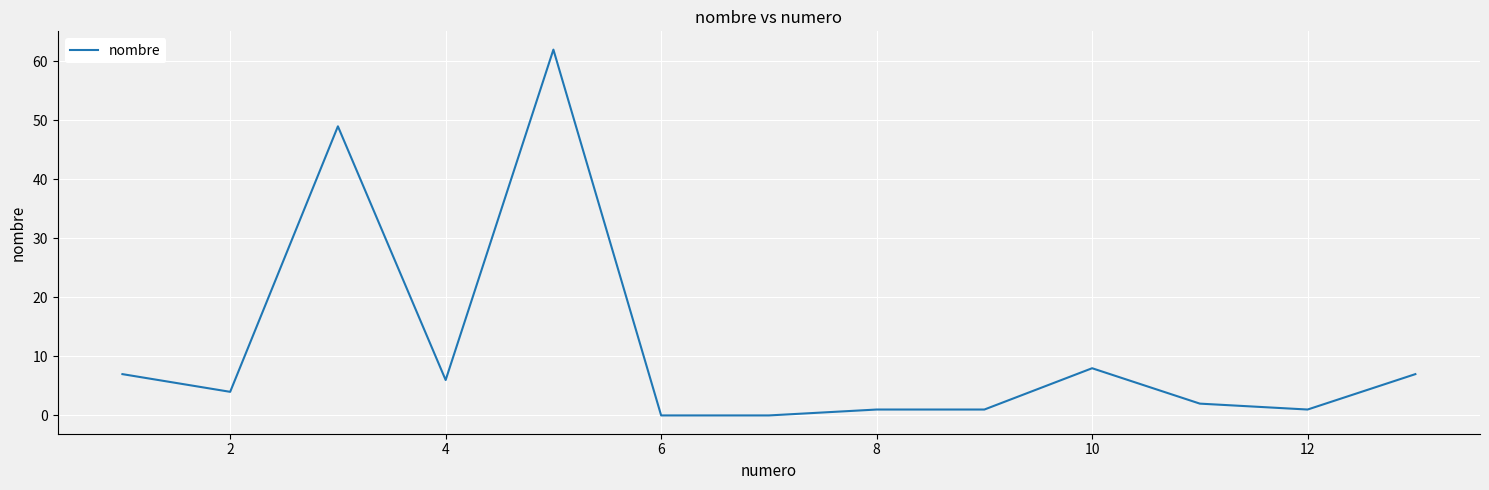

What is the difference between the maximum and minimum values?

62